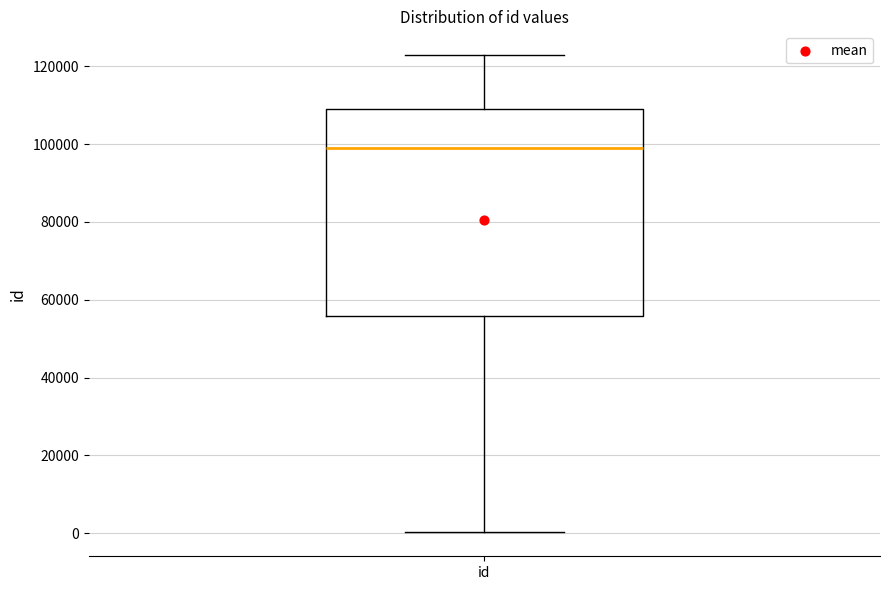

Transcribe this box plot: give where the median line is, the range the box spans, and where the two whiskers end, as read against the y-axis. The values are not printed on the chart, so give them approximately, as read against the axis.

median 98000, box 56000 to 110000, whiskers 0 to 122000